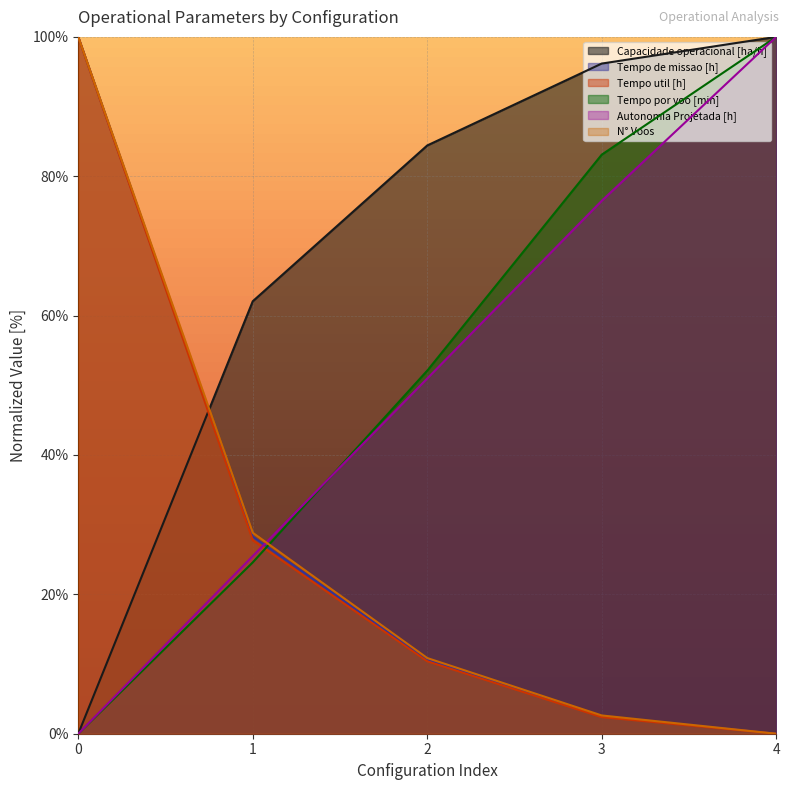

Reading left to right, list all the values displayed in this chart.

Capacidade operacional [ha/h]: 0=0.0	1=62.1	2=84.4	3=96.2	4=100.0
Tempo de missao [h]: 0=100.0	1=28.3	2=10.6	3=2.5	4=0.0
Tempo util [h]: 0=100.0	1=27.8	2=10.4	3=2.4	4=0.0
Tempo por voo [min]: 0=0.0	1=24.6	2=52.1	3=83.1	4=100.0
Autonomia Projetada [h]: 0=0.0	1=25.5	2=51.0	3=76.5	4=100.0
N° Voos: 0=100.0	1=28.8	2=10.9	3=2.6	4=0.0